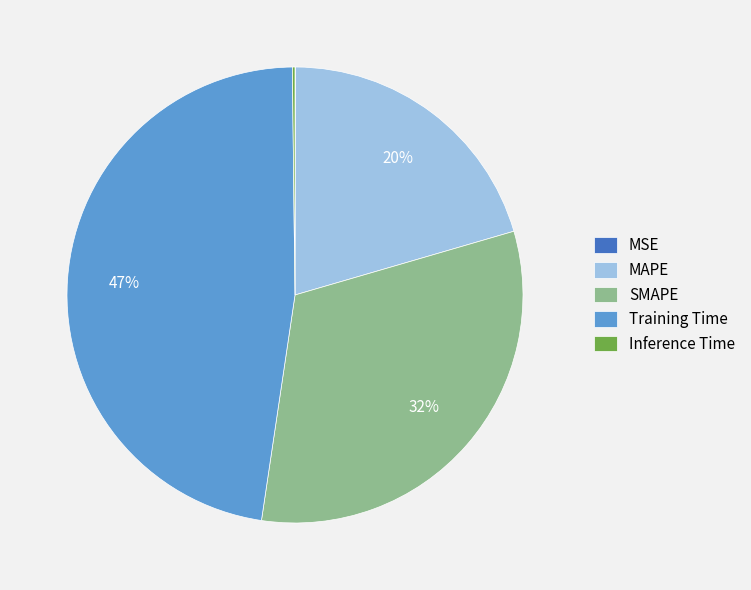

The MAPE slice represents 9% of the pie. True or false?

False